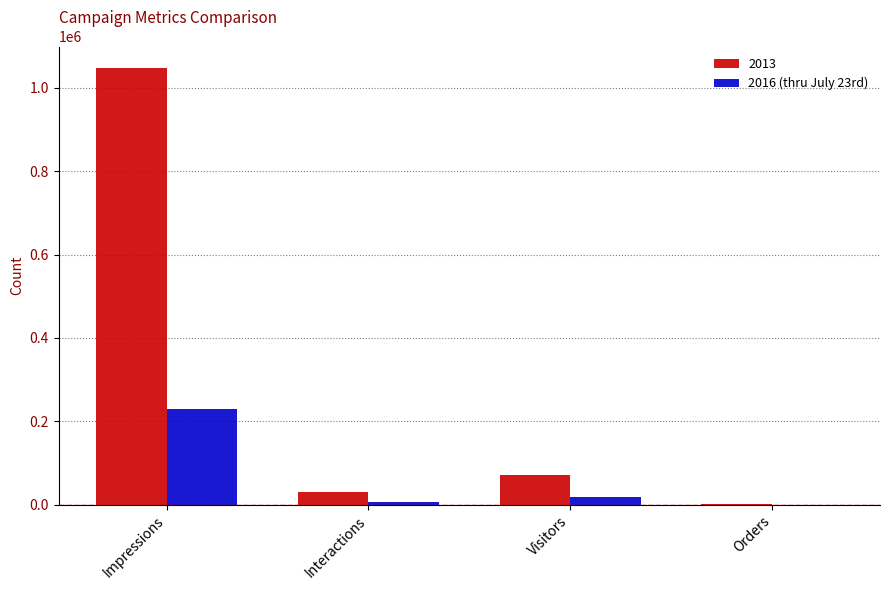

The 2013 series shows 31108 at Interactions. True or false?

True